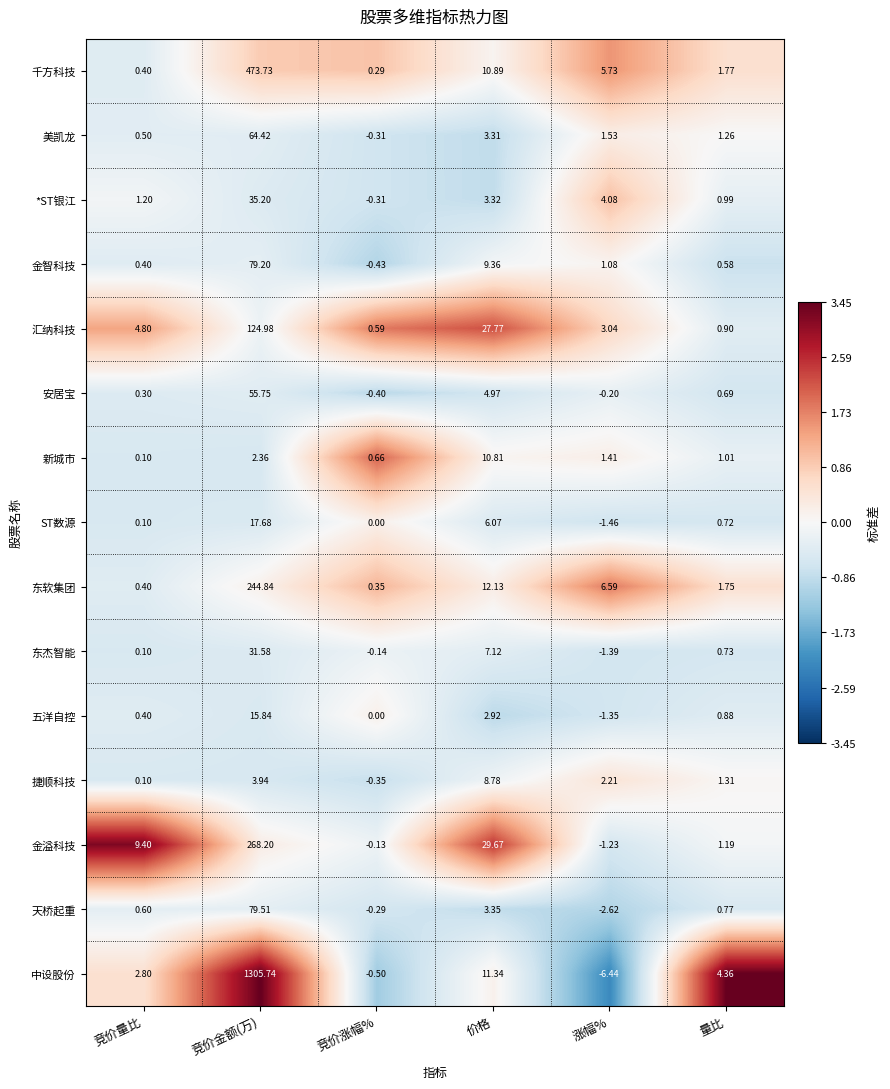

At which label does 中设股份 first exceed 4?

竞价金额(万)